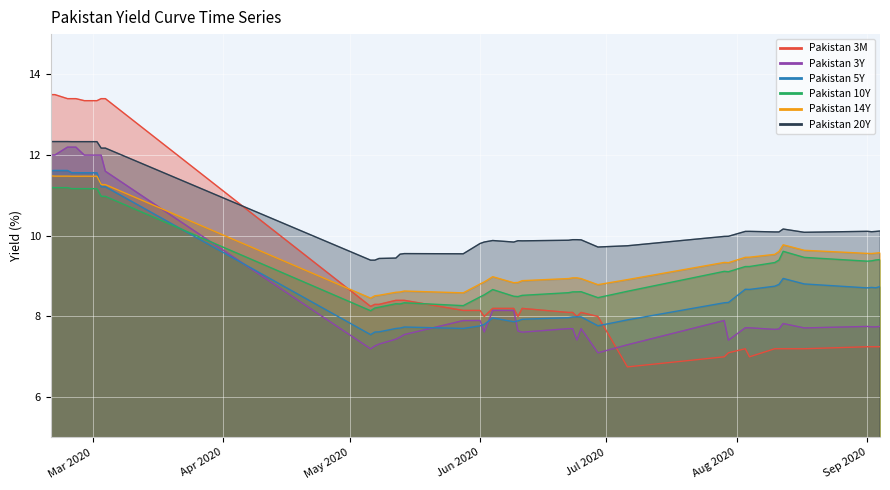

Reading right to left, list all the values displayed in this chart.

Pakistan 3M: 7.2	7.2	7.2	7.2	7.2	7.2	7.2	7.2	7.0	7.2	7.1	7.0	6.8	8.0	8.1	8.0	8.1	8.1	8.2	8.0	8.2	8.2	8.0	8.2	8.2	8.4	8.4	8.4	8.3	8.3	8.2	13.4	13.4	13.3	13.3	13.4	13.4	13.4	13.5	13.5
Pakistan 3Y: 7.8	7.7	7.7	7.8	7.7	7.8	7.7	7.7	7.7	7.7	7.4	7.9	7.3	7.1	7.7	7.4	7.7	7.7	7.6	7.6	8.1	8.1	7.6	7.9	7.9	7.6	7.5	7.4	7.3	7.3	7.2	11.6	12.0	12.0	12.0	12.2	12.2	12.2	12.0	12.0
Pakistan 5Y: 8.7	8.7	8.7	8.7	8.8	8.9	8.8	8.8	8.7	8.7	8.3	8.3	7.9	7.8	8.0	8.0	8.0	8.0	7.9	7.9	7.9	8.0	7.8	7.8	7.7	7.7	7.7	7.7	7.6	7.6	7.5	11.2	11.2	11.6	11.6	11.6	11.6	11.6	11.6	11.6
Pakistan 10Y: 9.4	9.4	9.4	9.4	9.5	9.6	9.4	9.3	9.2	9.2	9.1	9.1	8.6	8.5	8.6	8.6	8.6	8.6	8.5	8.5	8.5	8.7	8.5	8.5	8.3	8.3	8.3	8.3	8.2	8.2	8.1	11.0	11.0	11.2	11.2	11.2	11.2	11.2	11.2	11.2
Pakistan 14Y: 9.6	9.6	9.6	9.6	9.6	9.8	9.6	9.5	9.5	9.5	9.3	9.3	8.9	8.8	8.9	9.0	9.0	8.9	8.9	8.8	8.8	9.0	8.9	8.8	8.6	8.6	8.6	8.6	8.5	8.5	8.5	11.3	11.3	11.5	11.5	11.5	11.5	11.5	11.5	11.5
Pakistan 20Y: 10.1	10.1	10.1	10.1	10.1	10.2	10.1	10.1	10.1	10.1	10.0	10.0	9.8	9.7	9.9	9.9	9.9	9.9	9.9	9.9	9.8	9.9	9.8	9.8	9.6	9.6	9.5	9.4	9.4	9.4	9.4	12.2	12.2	12.3	12.3	12.3	12.3	12.3	12.3	12.3